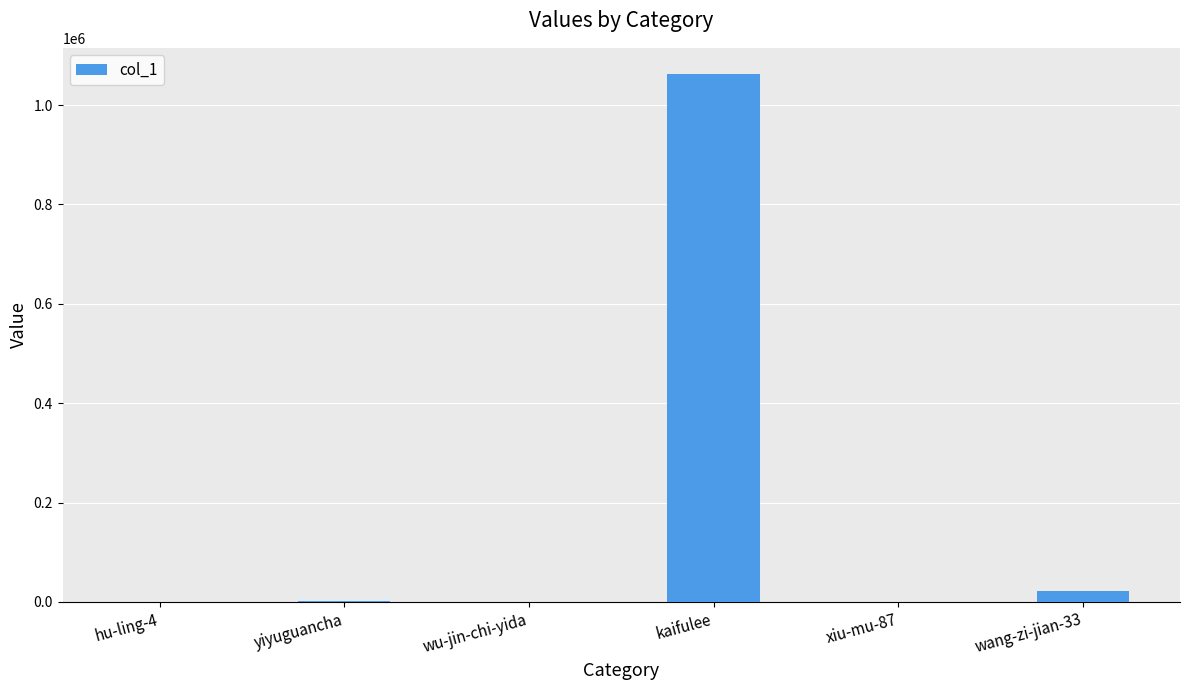

Which label corresponds to the largest value in the chart?

kaifulee